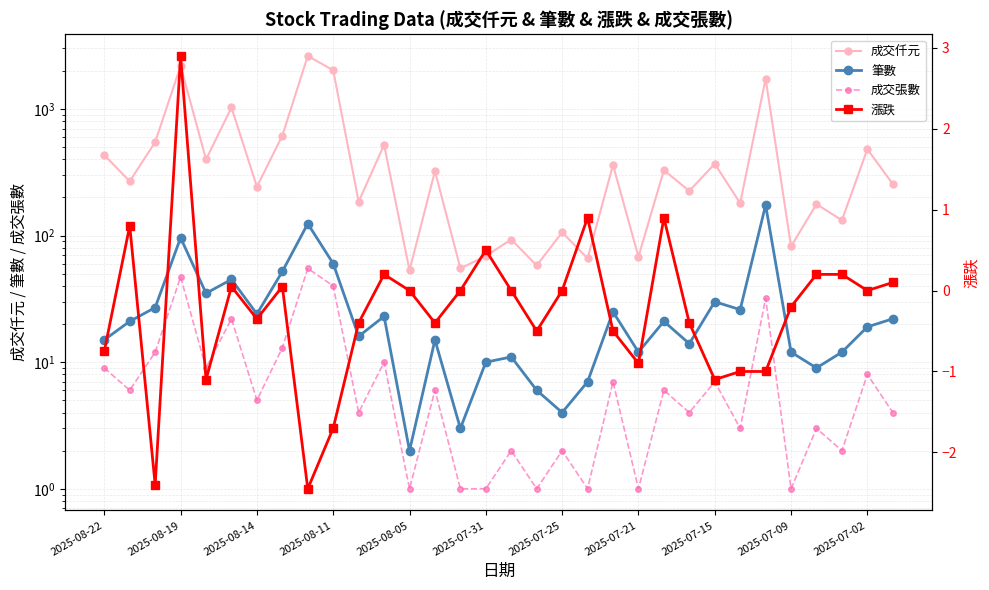

Which series has the widest spread of values?

成交仟元